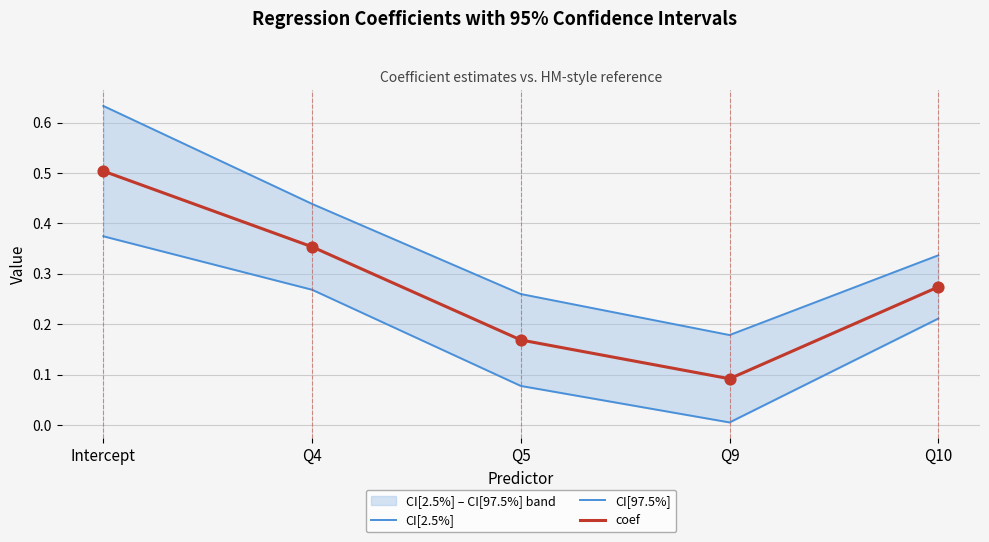

At which category is the sum across all series the highest?

Intercept